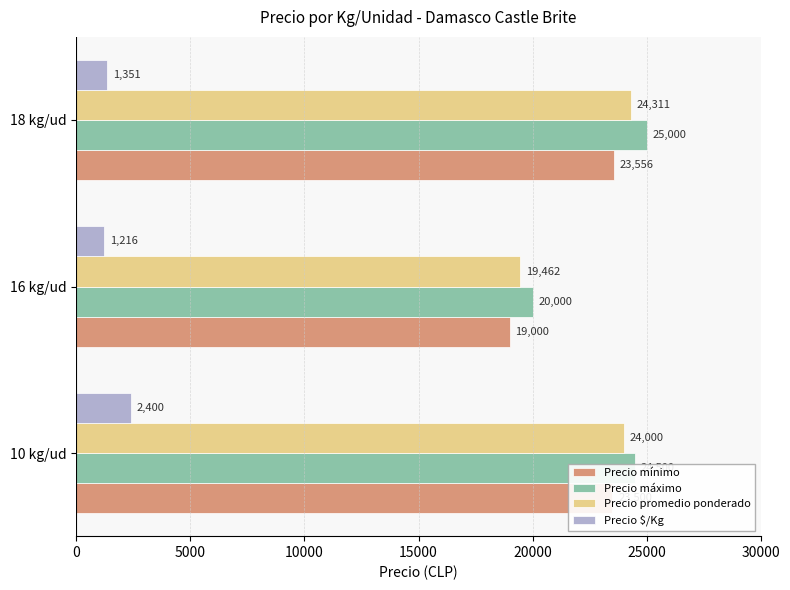

Count the number of data series in this chart.

4